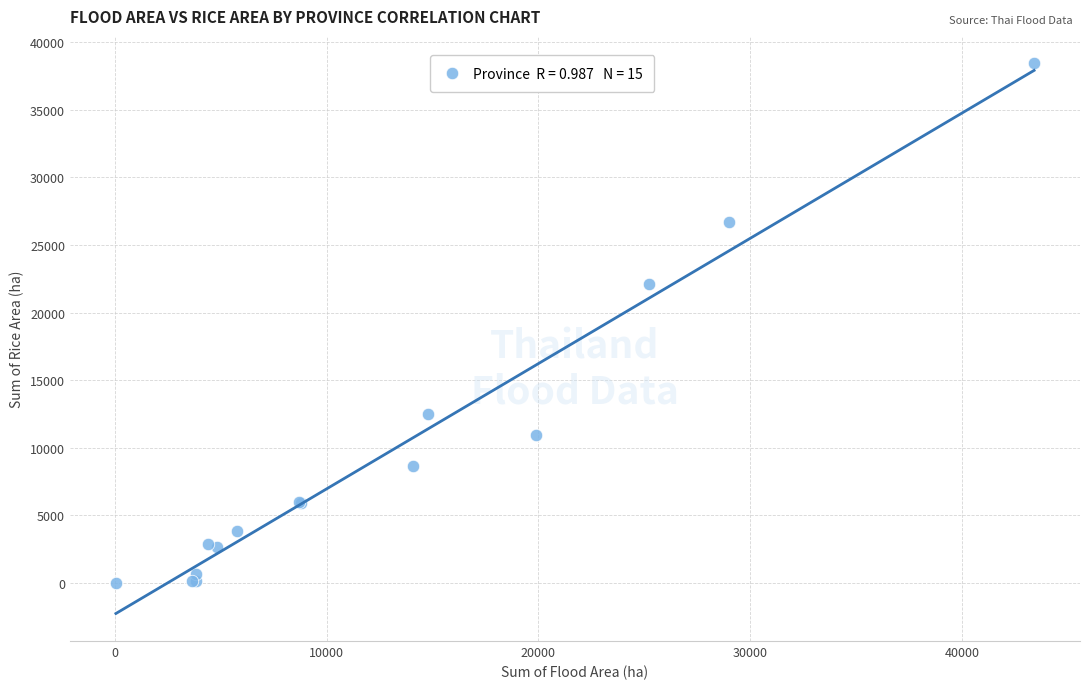

What Y value in the scatter plot is closest to 19214?

22123.7